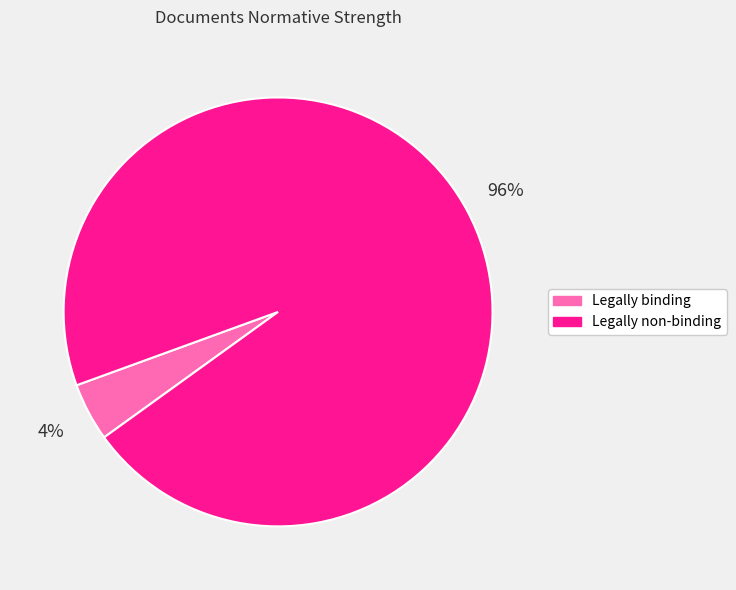

Is the sum of Legally binding and Legally non-binding greater than half?

Yes